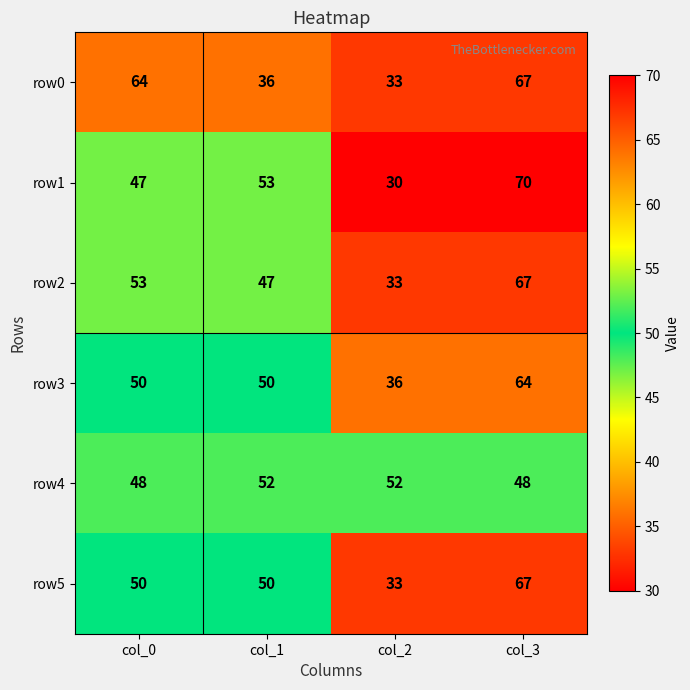

What is the total value across all series at col_0?

312